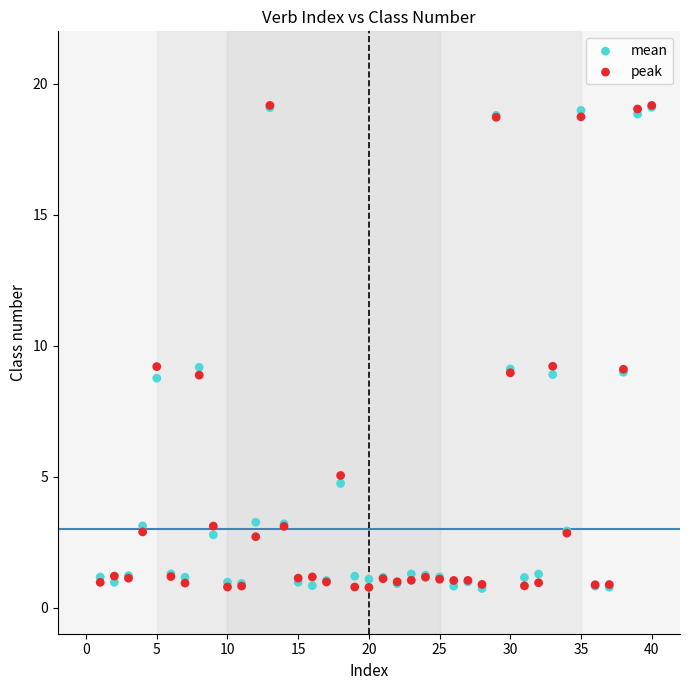

What are all the series names shown in the legend?

mean, peak